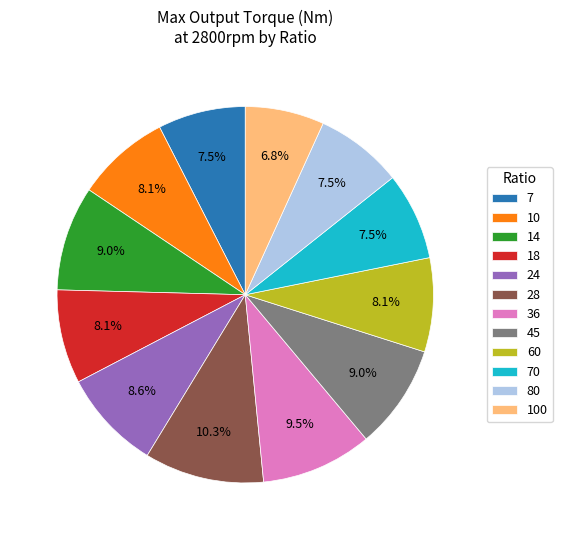

Count the number of slices in the pie.

12